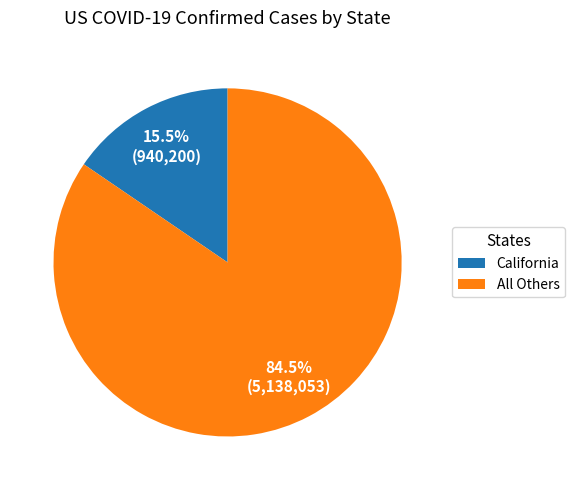

Which slice is the smallest?

California